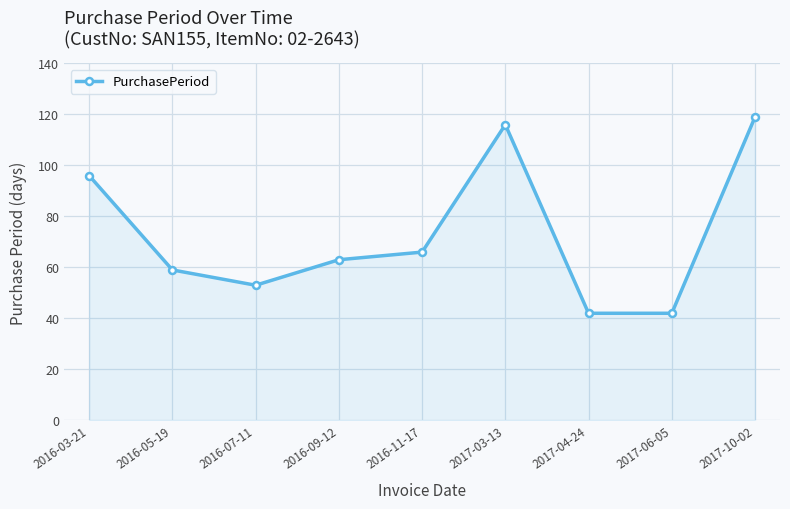

The value at 2016-03-21 is 33. True or false?

False